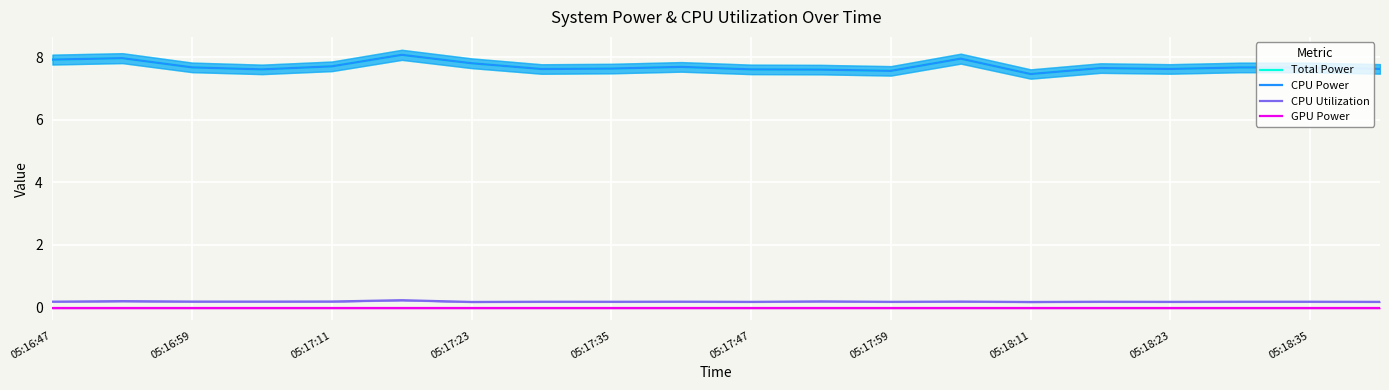

What is the difference between the maximum and minimum values in the Total Power series?

0.6